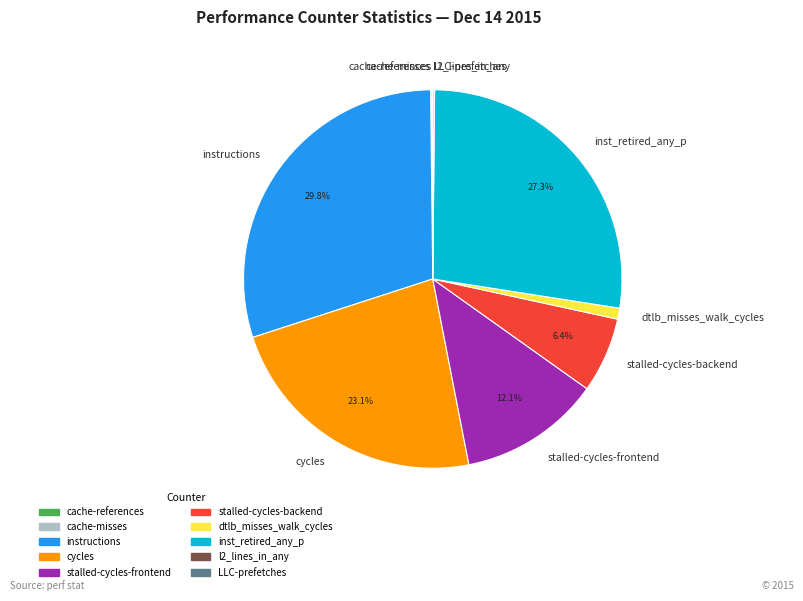

Which category has the biggest portion of the pie?

instructions